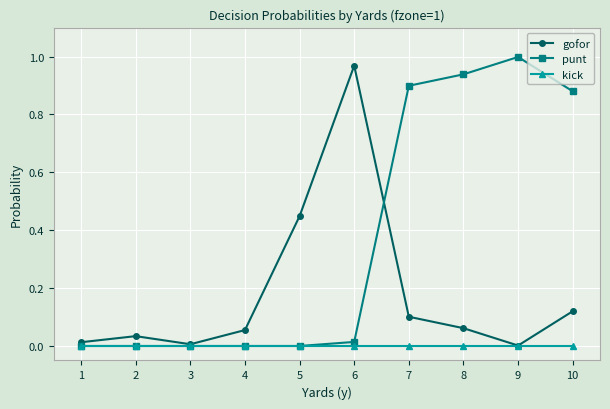

Rank the series by their average value, from lowest to highest.

kick, gofor, punt